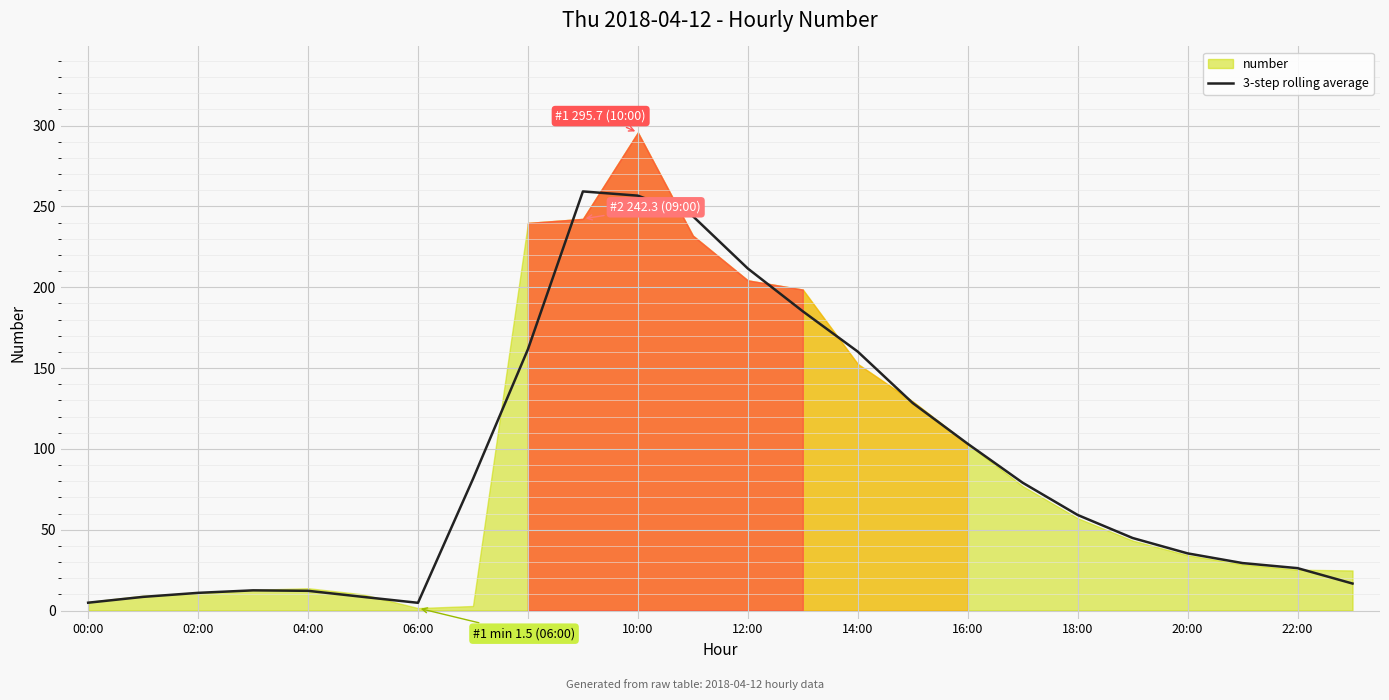

The value of 3-step rolling average at 22:00 is 26.2. True or false?

True